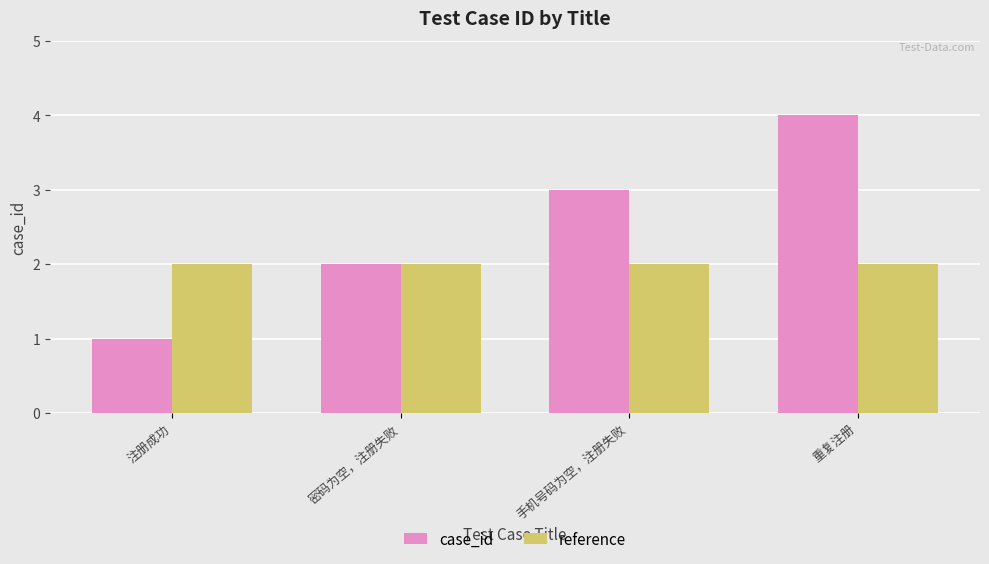

How many bars are there in each group?

2